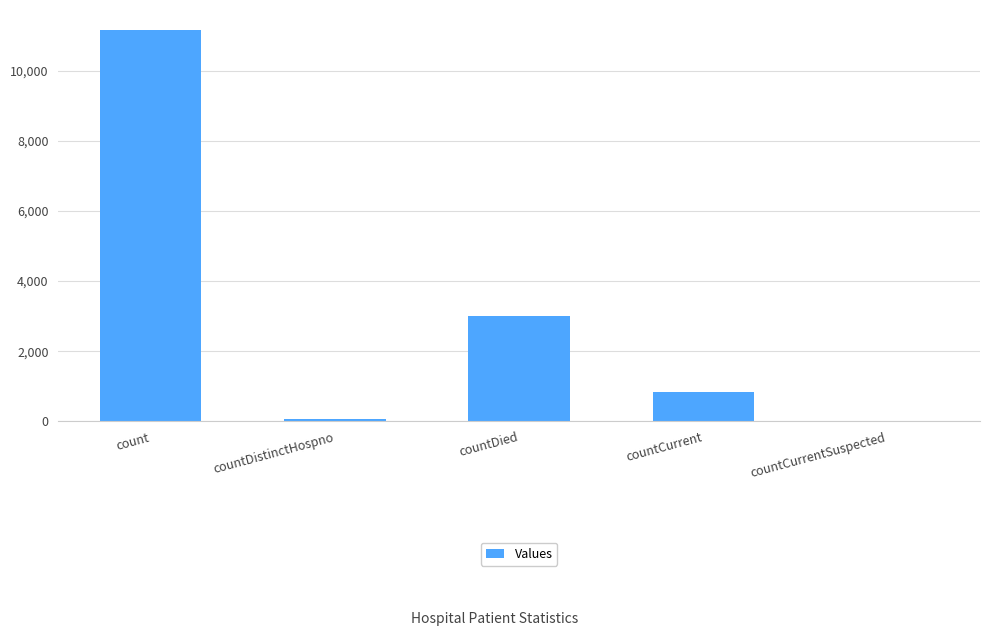

Reading left to right, transcribe all the data shown in this chart.

11172	77	3006	828	0